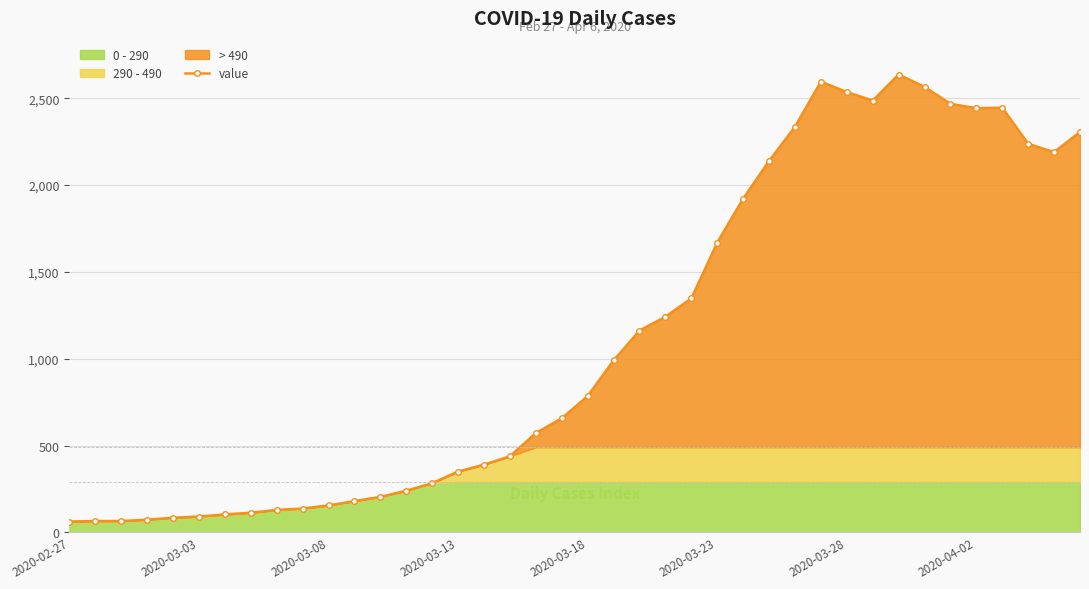

What is the lowest value of the value series?

62